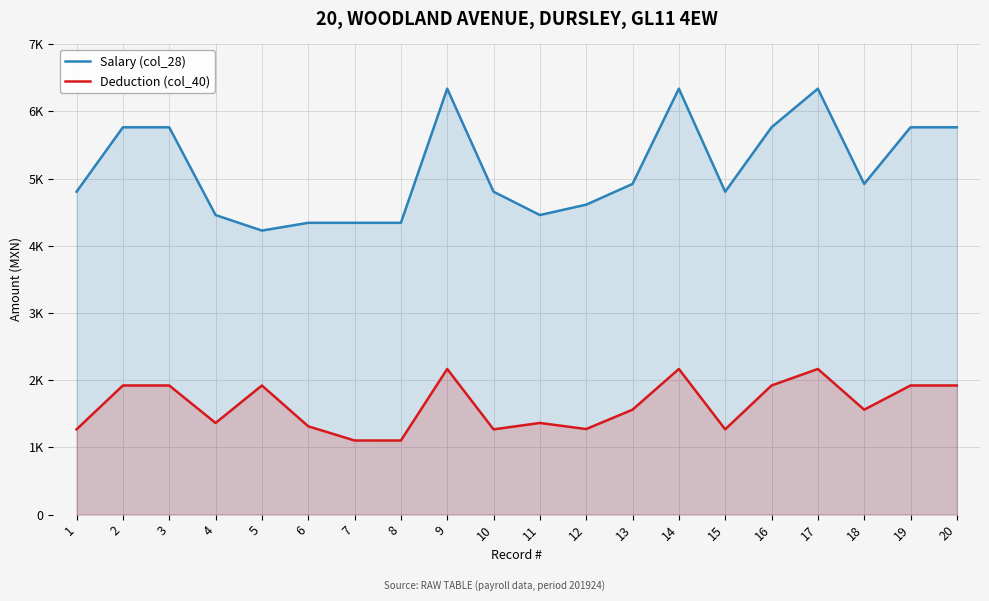

What are all the series names shown in the legend?

Salary (col_28), Deduction (col_40)